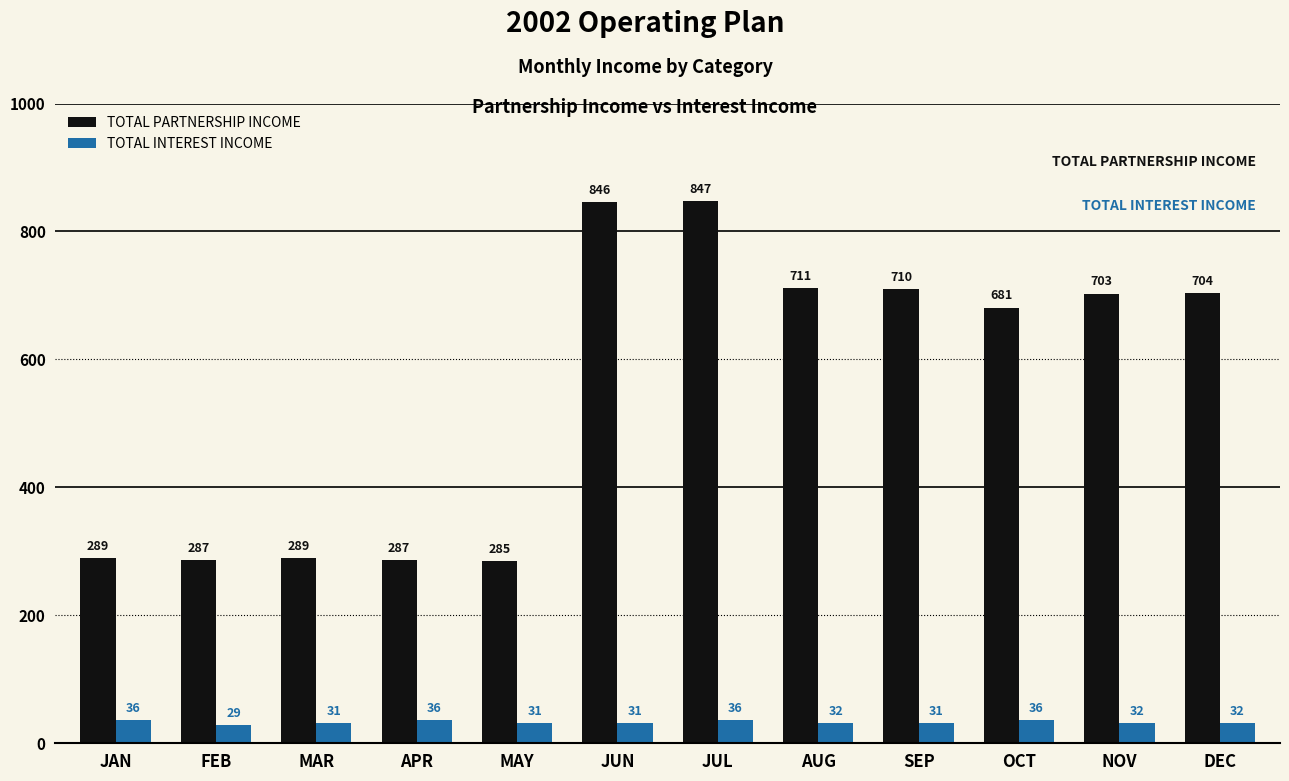

How many bars are there in total?

24